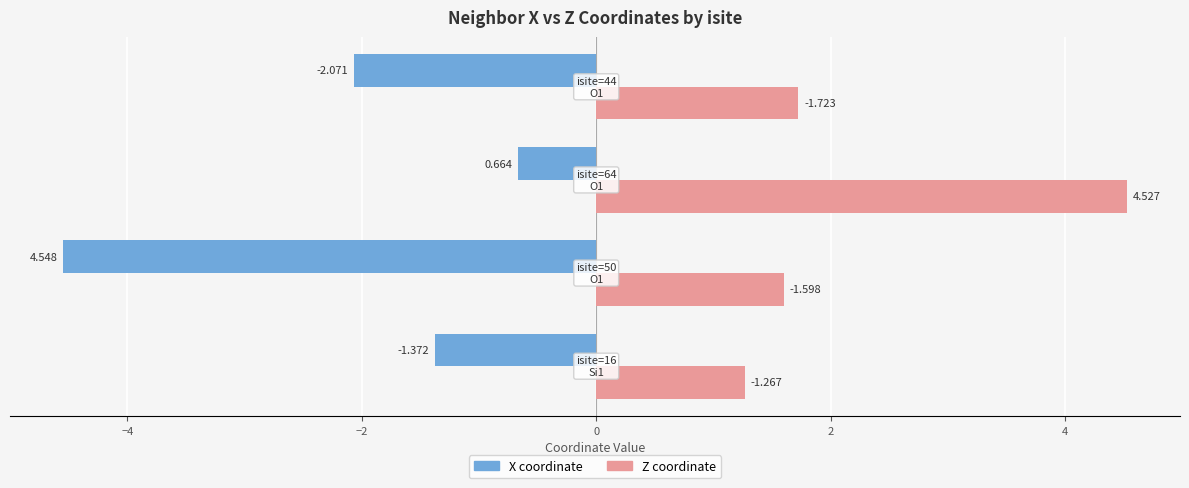

Which series has the largest range (max minus min)?

X coordinate